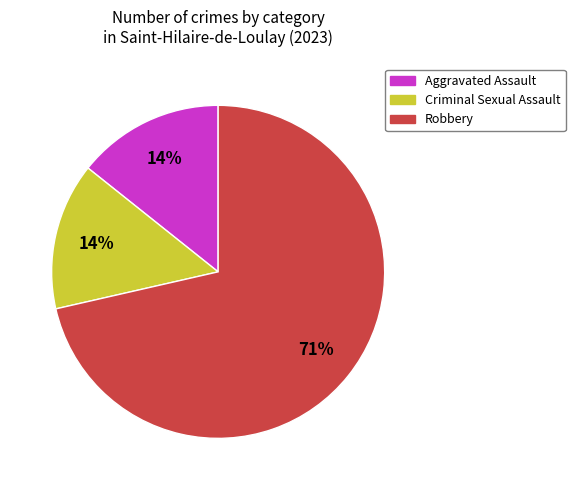

To the nearest percent, what is the average slice percentage?

33%